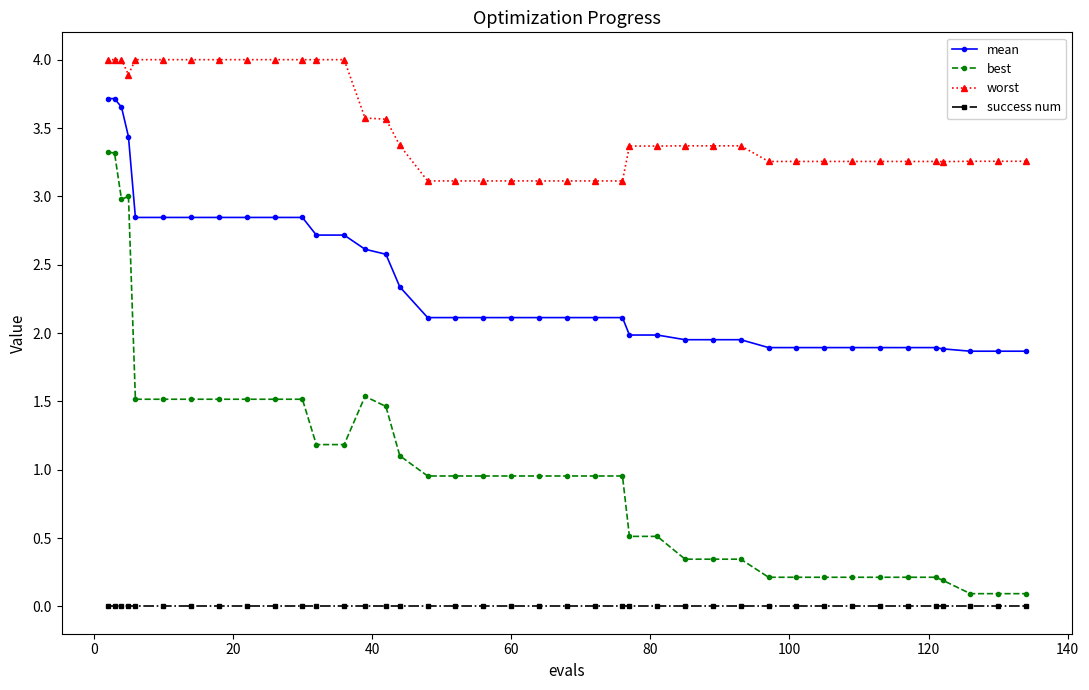

List the series in order of their peak value, lowest first.

success num, best, mean, worst